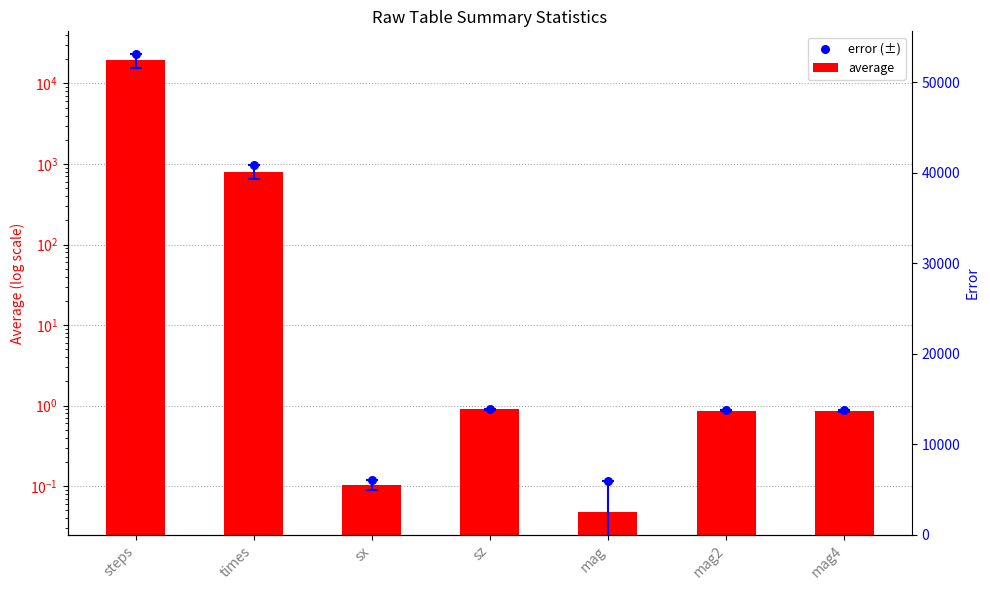

Which series reaches the minimum Y coordinate?

average